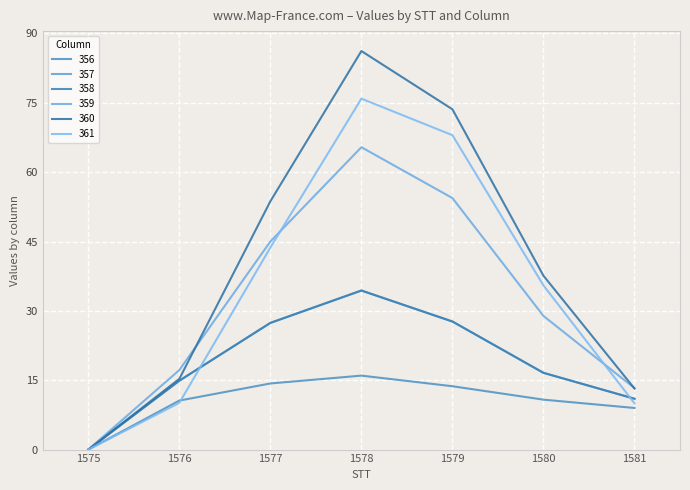

Is this an area chart (filled region under the line)?

No